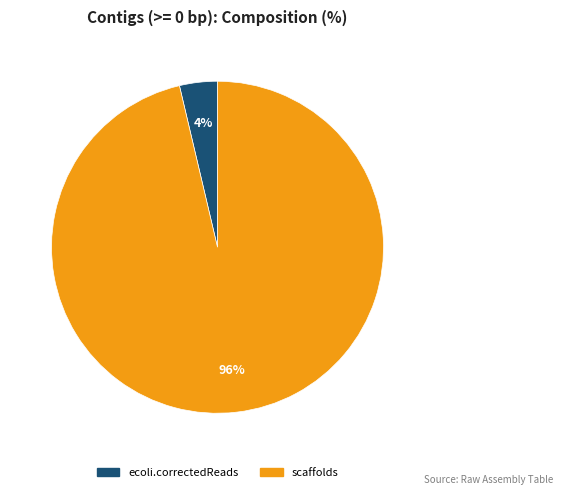

How many segments does this pie chart have?

2